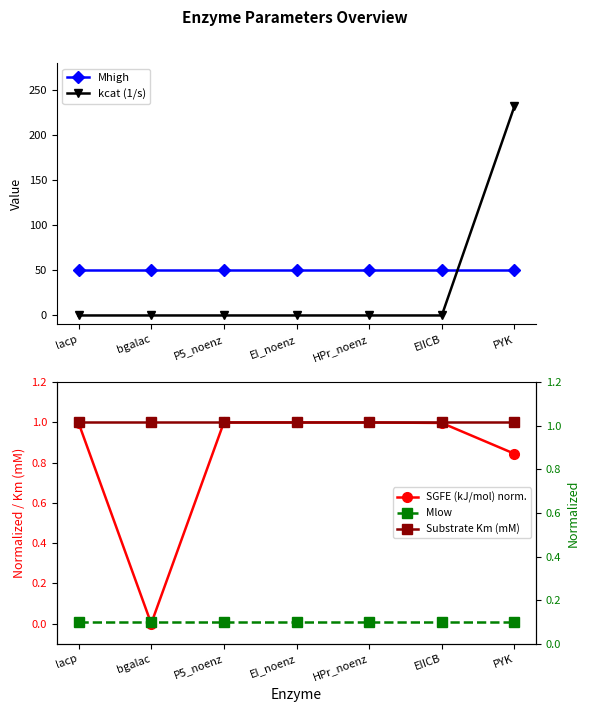

How many lines are shown in the chart?

5